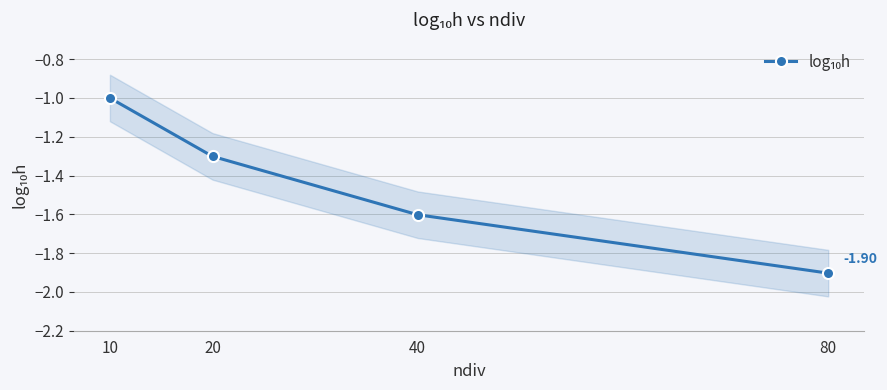

List the labels in order of value, largest first.

10, 20, 40, 80